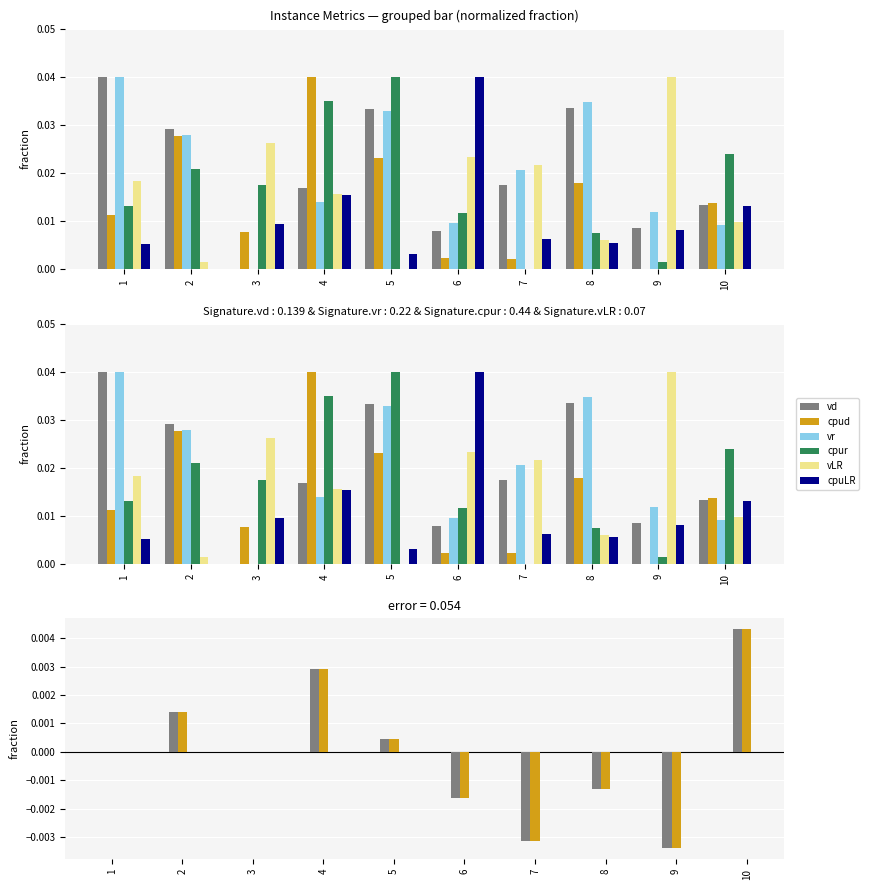

At how many categories does at least one series exceed 0?

10